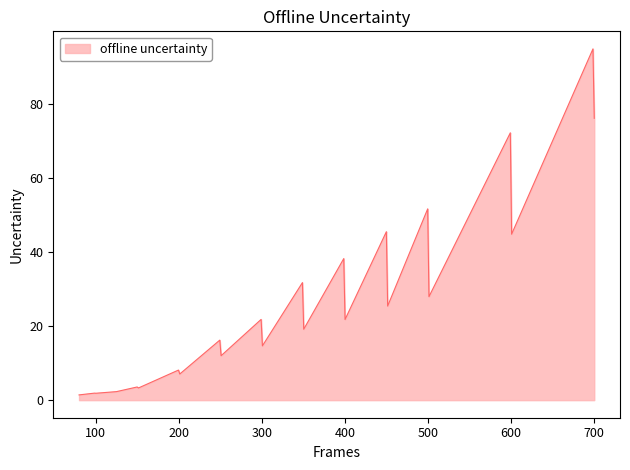

What is the greatest value displayed?

94.7